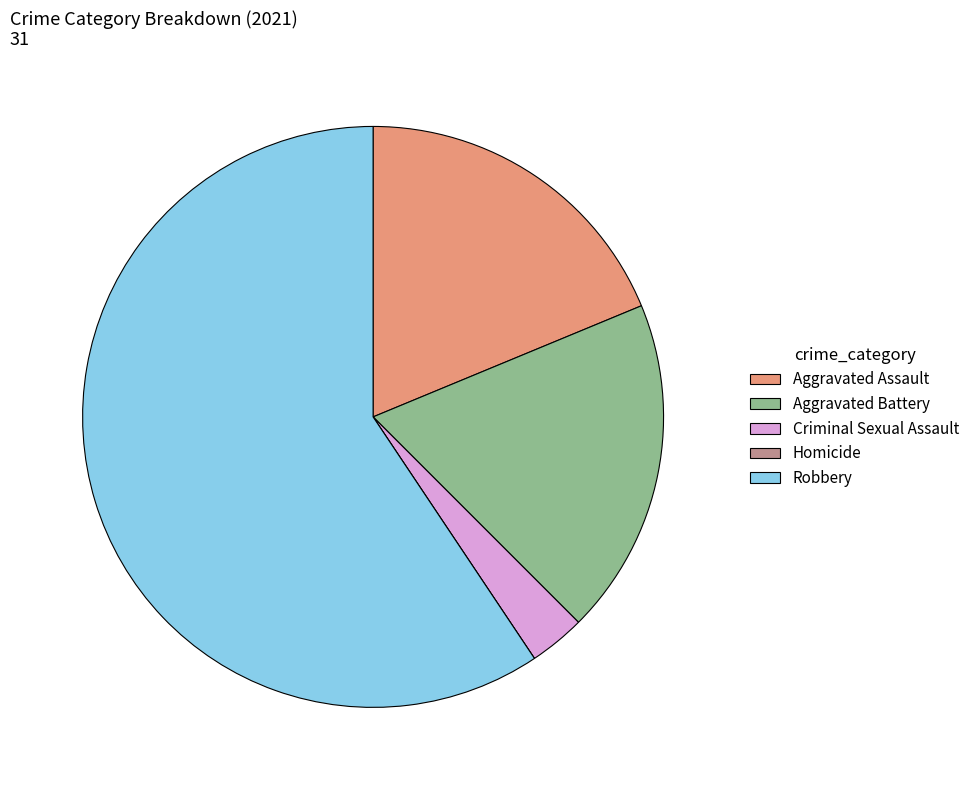

Approximately how many times larger is the value at Robbery compared to Aggravated Assault?

3.2